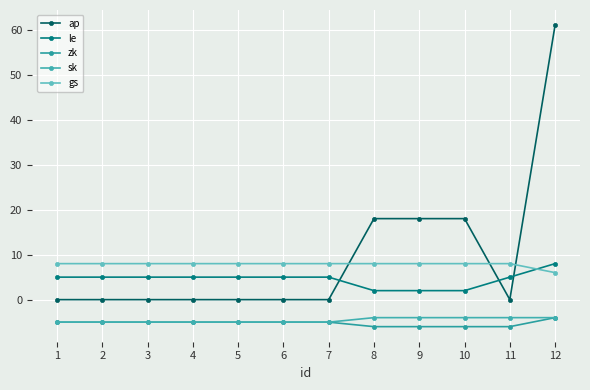

What value does the zk series have at 9?

-6